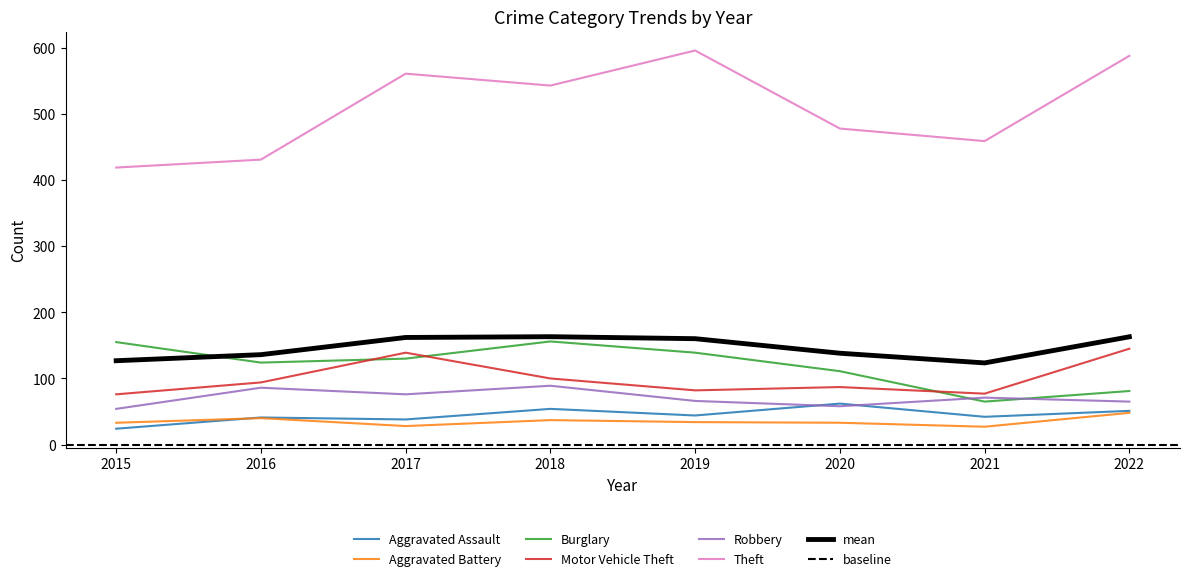

Which has a higher value, 2015 or 2018?

2018